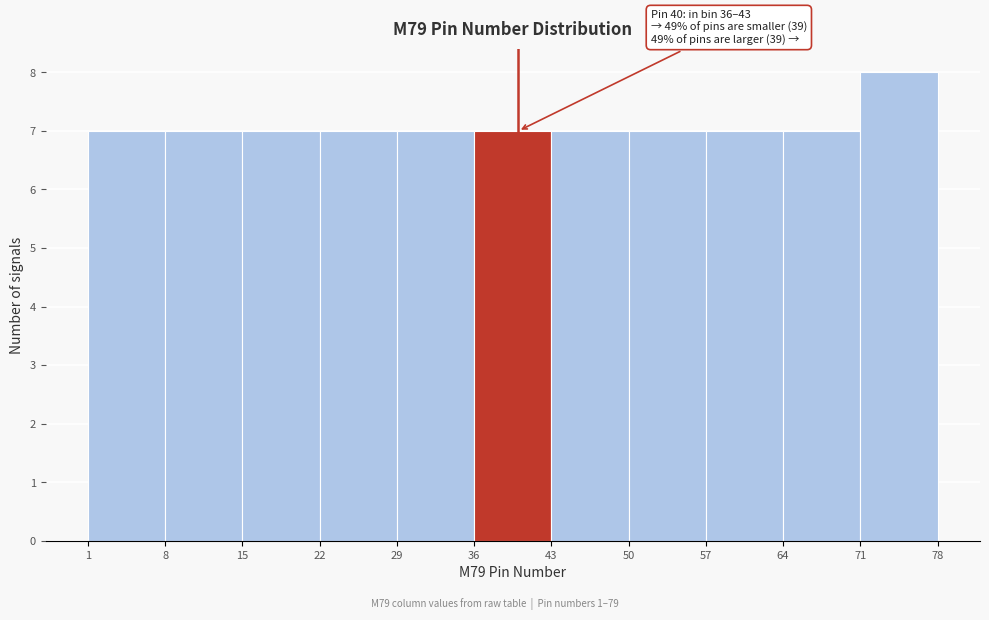

Over which range of the x-axis is the bar tallest?

71 to 78